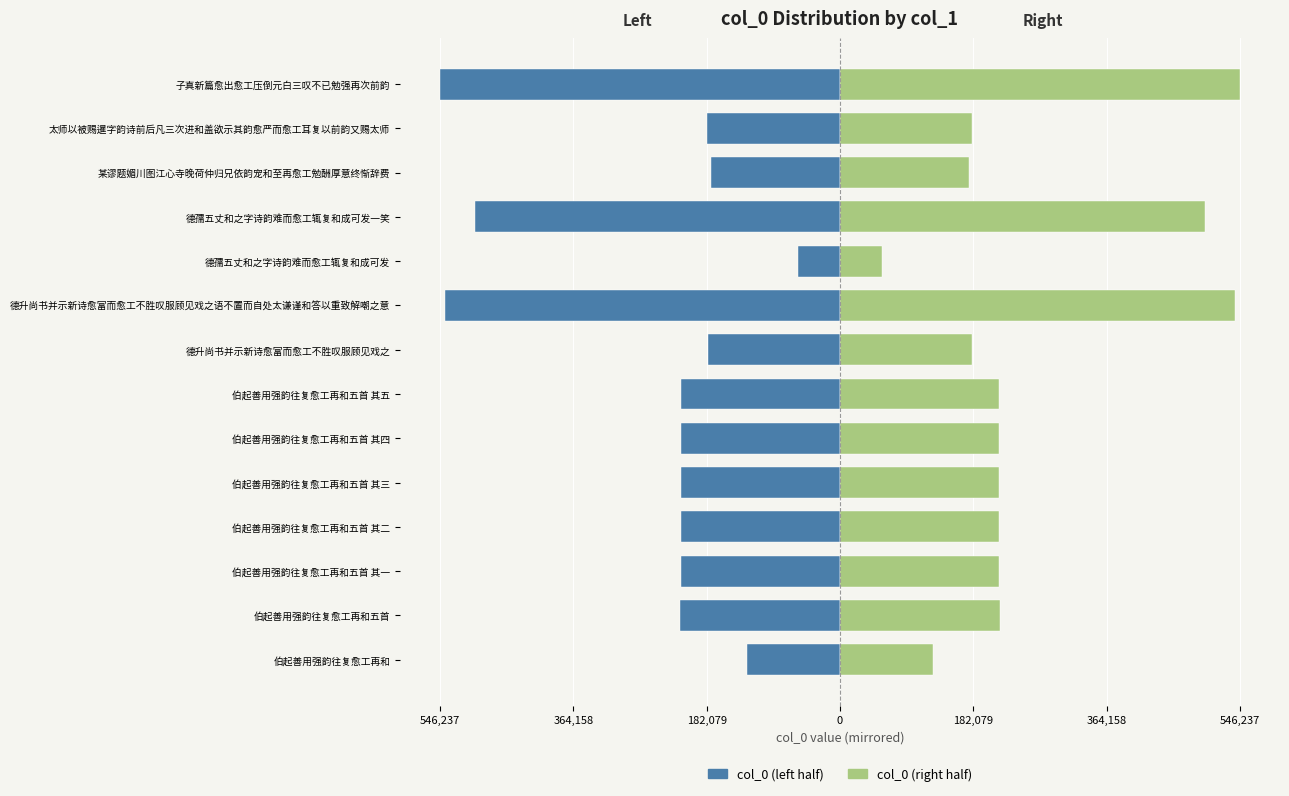

How many data points in col_0 (left) are above -217440?

6